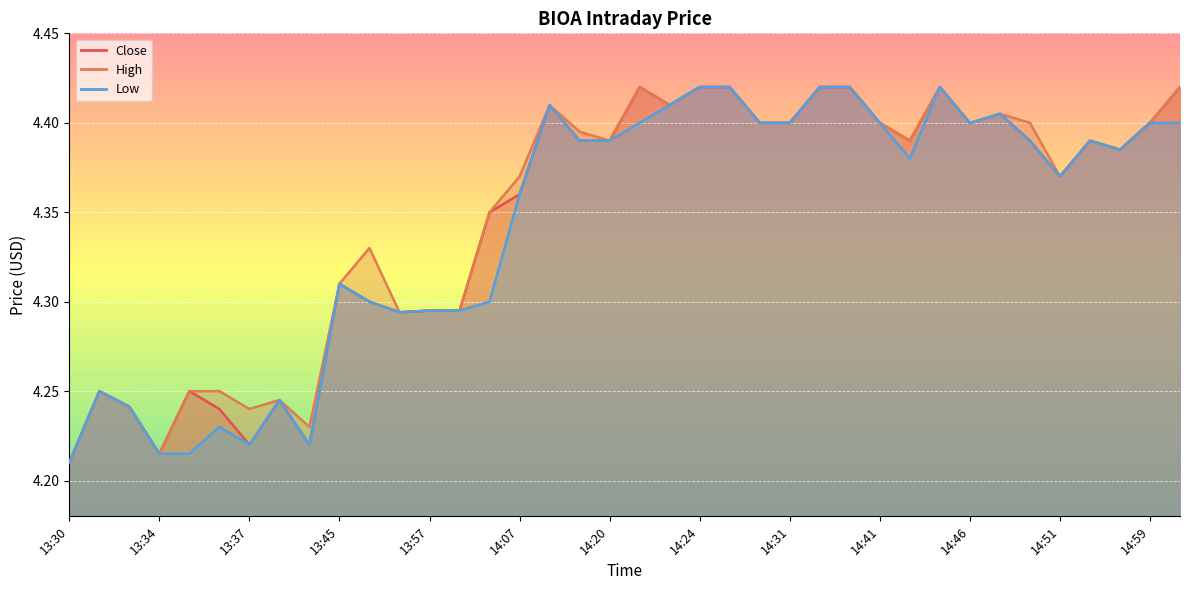

What are all the series names shown in the legend?

Close, High, Low